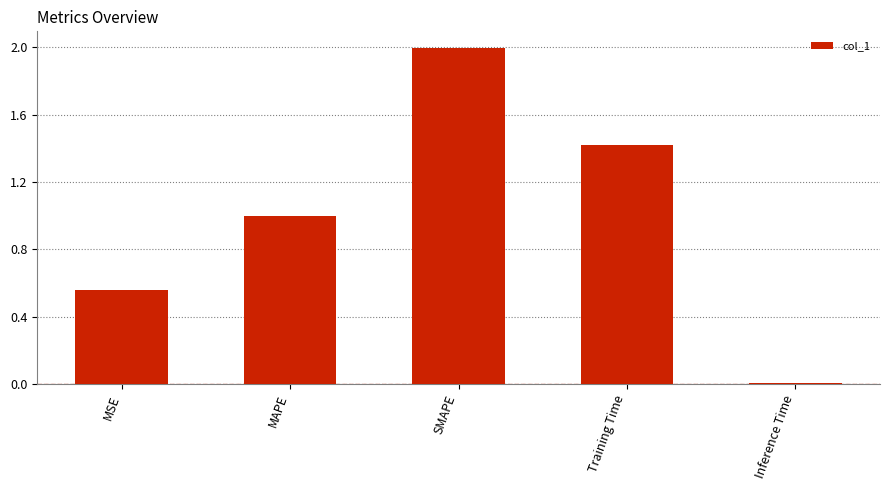

What is the label of the 3rd bar from the left?

SMAPE